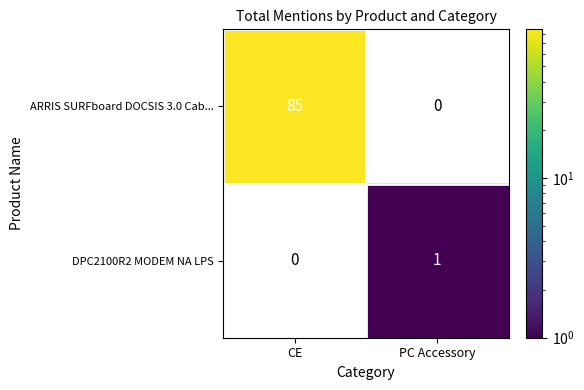

What is the greatest value displayed?

85.0